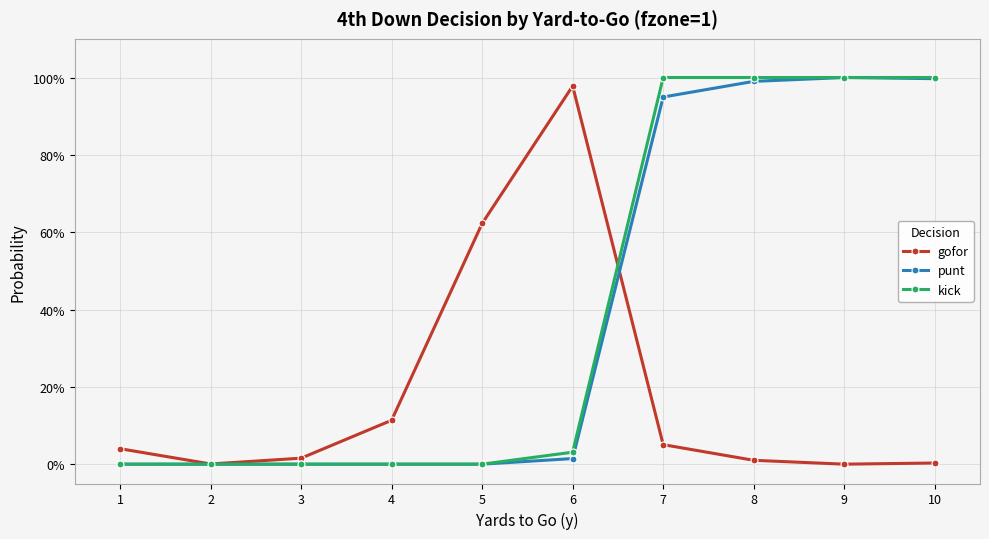

How many interior local peaks does the gofor series have?

1